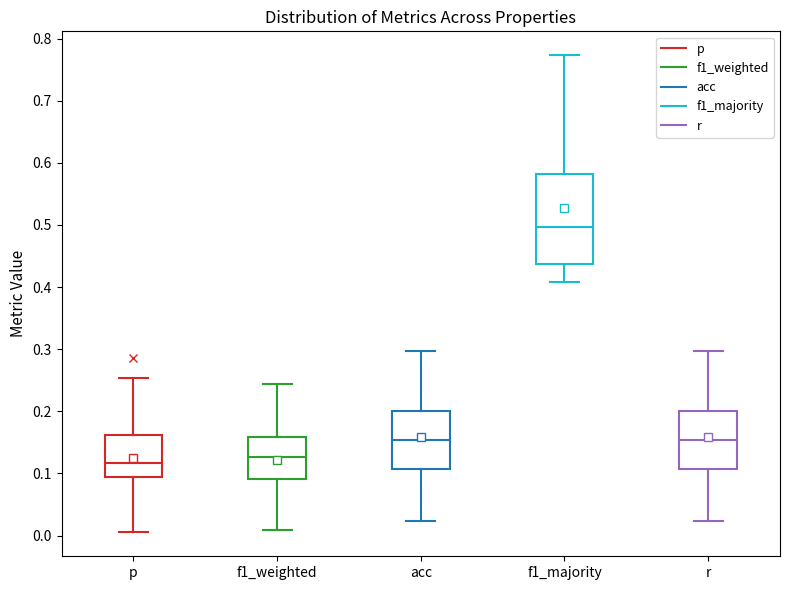

Which box is the tallest, from its lower edge to its upper edge?

f1_majority